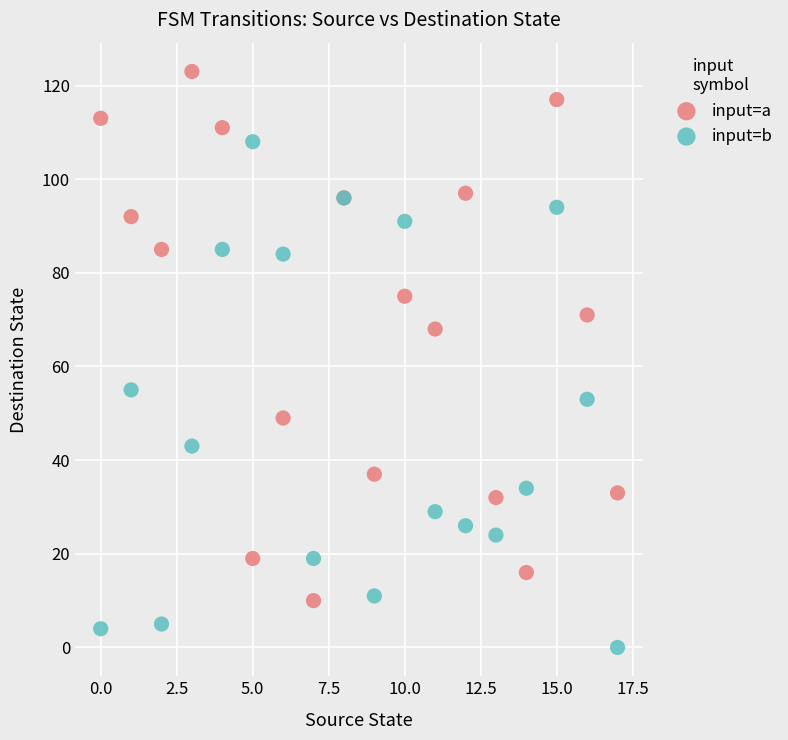

Which series reaches the minimum Y coordinate?

input=b